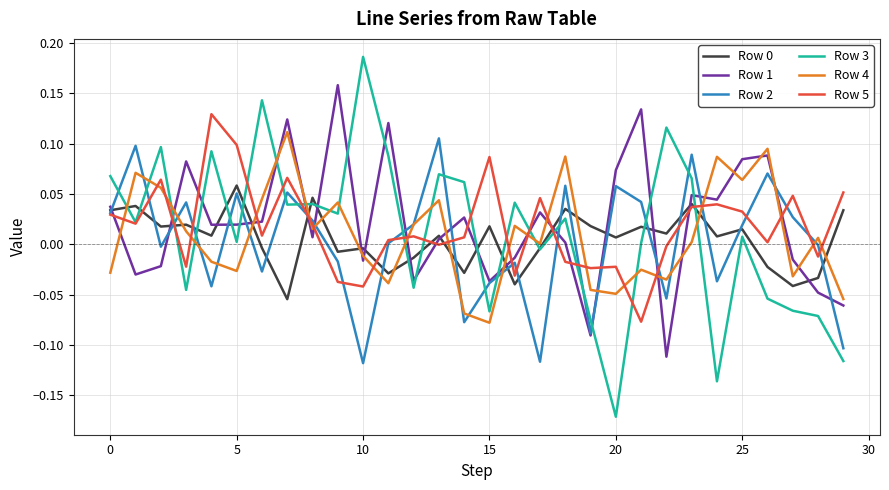

Which series has the largest range (max minus min)?

Row 3